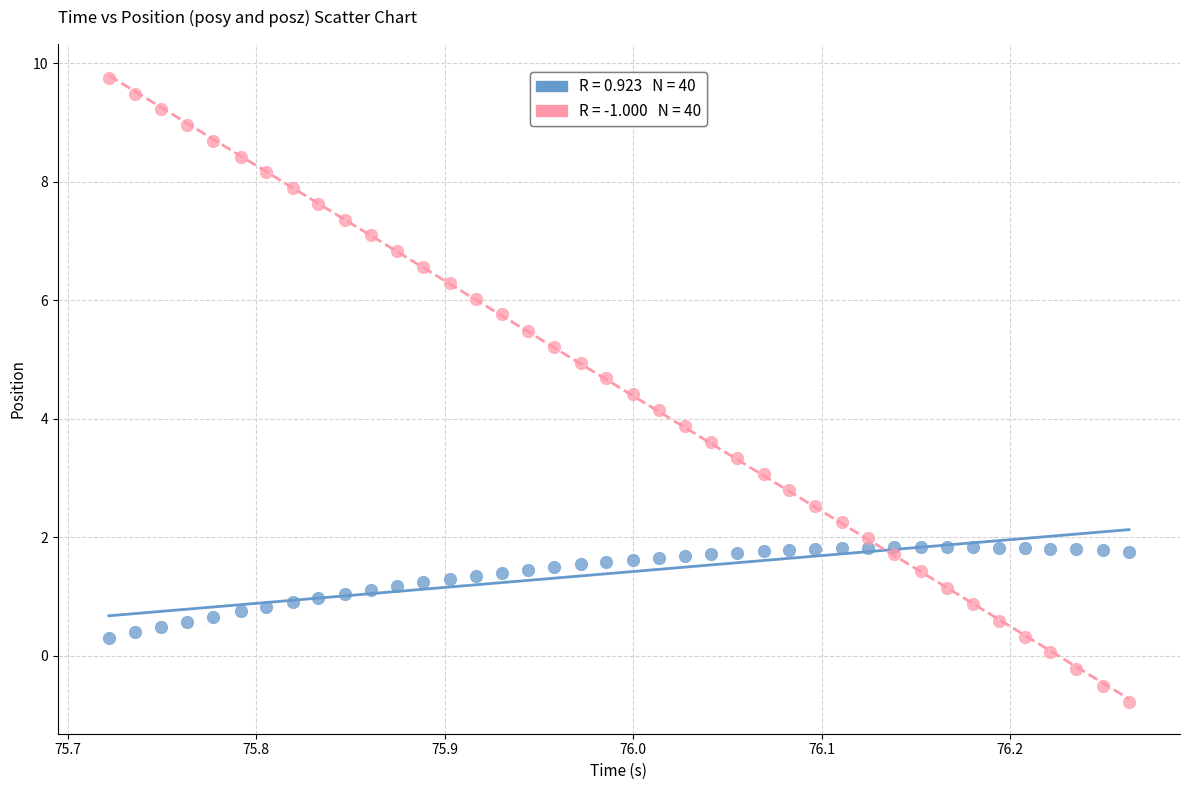

Across all data points, what is the range of X values (max minus min)?

0.5